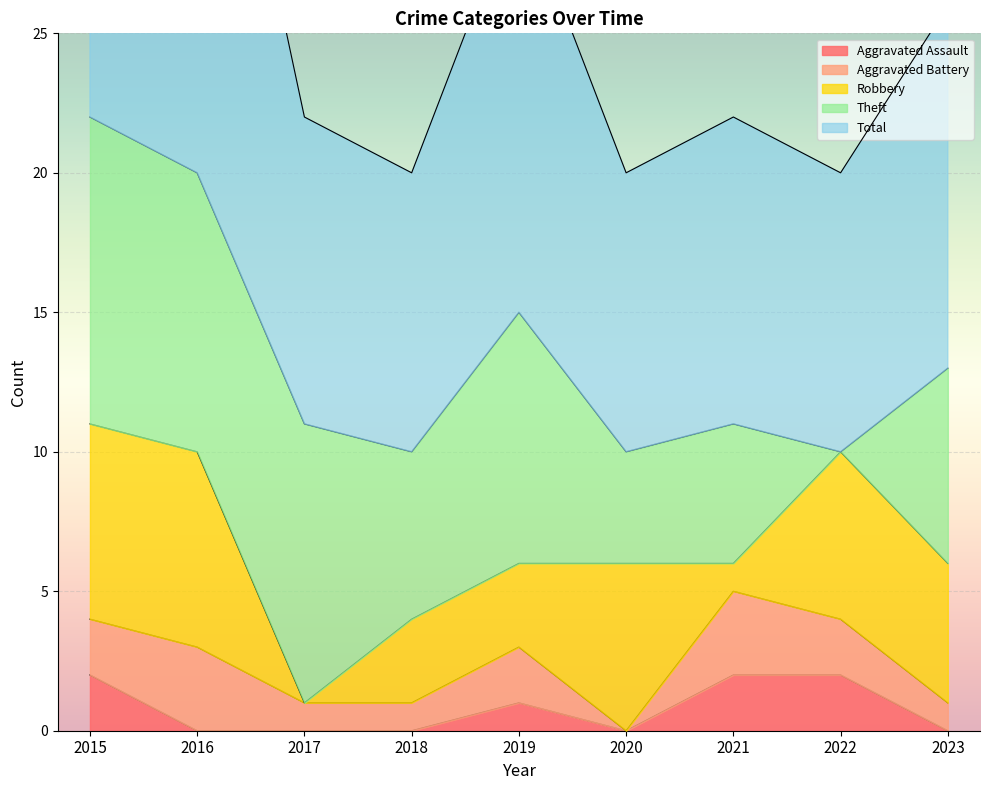

At which label does Aggravated Battery first exceed 2?

2016